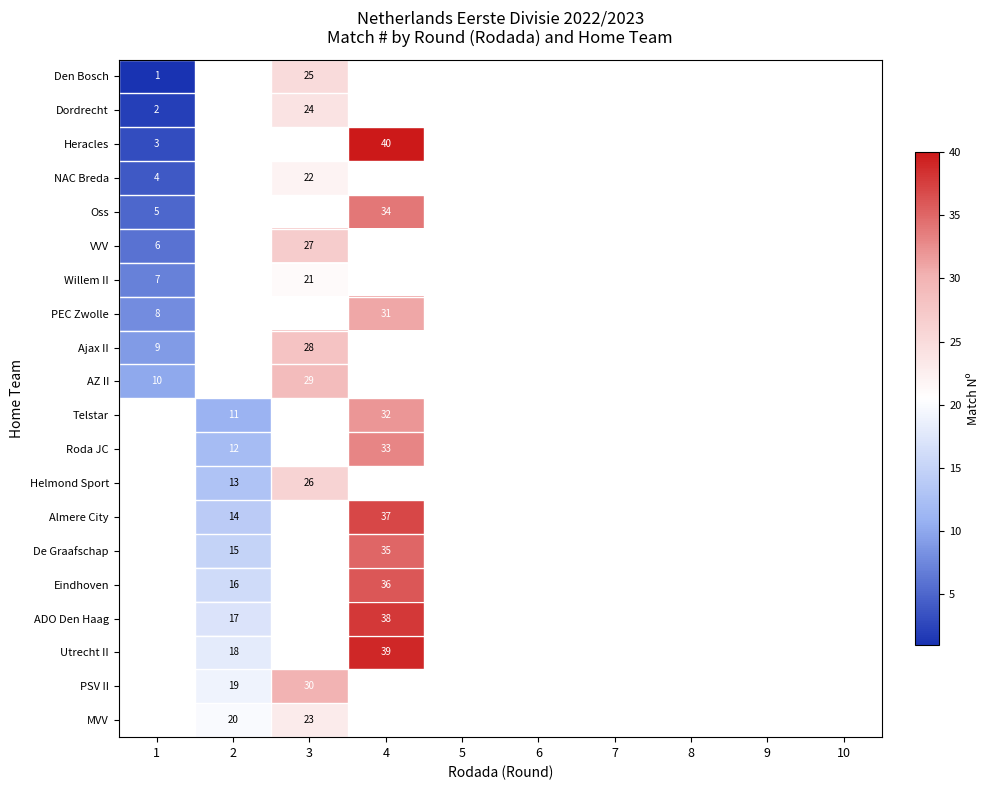

True or false: Helmond Sport has a value of 26 at 3.

True